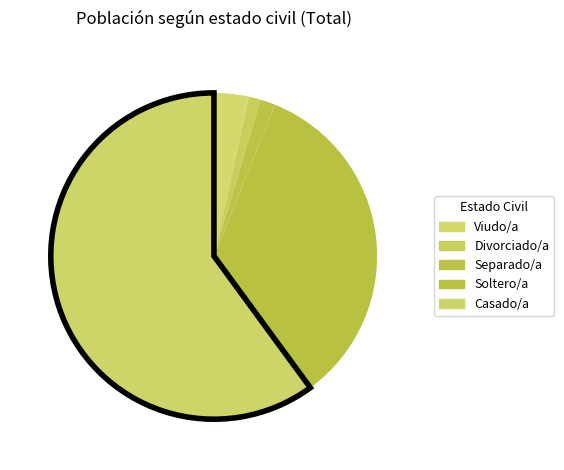

How many slices are in this pie chart?

5